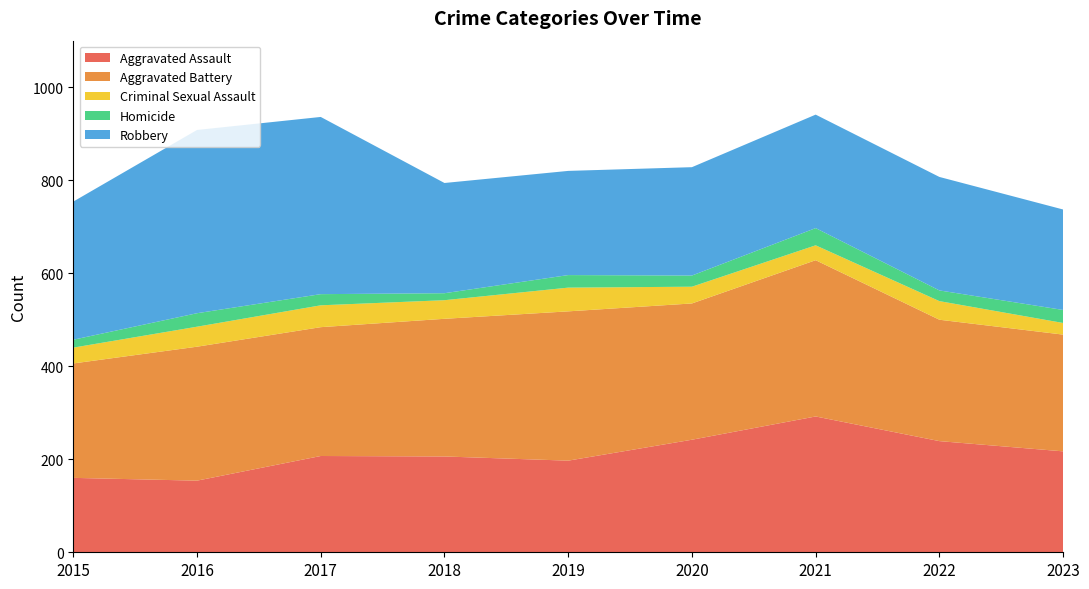

Reading right to left, list all the values displayed in this chart.

Aggravated Assault: 217	239	292	242	197	206	207	154	160
Aggravated Battery: 251	261	336	293	321	296	277	288	246
Criminal Sexual Assault: 25	40	32	36	51	40	47	43	34
Homicide: 28	23	37	24	27	15	24	29	17
Robbery: 216	244	244	233	224	237	381	394	297